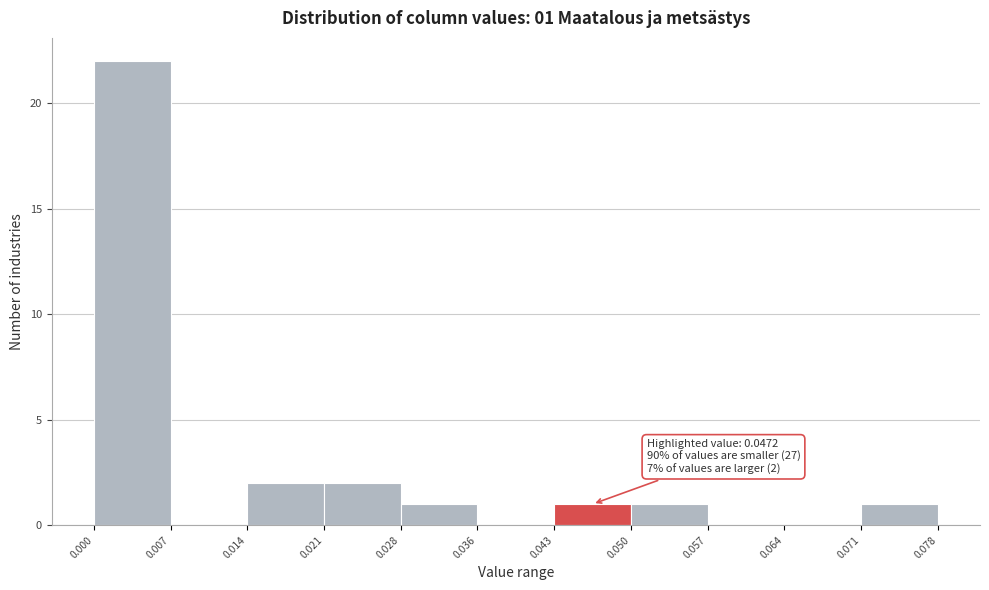

Over which range of the x-axis is the bar tallest?

0.000 to 0.007